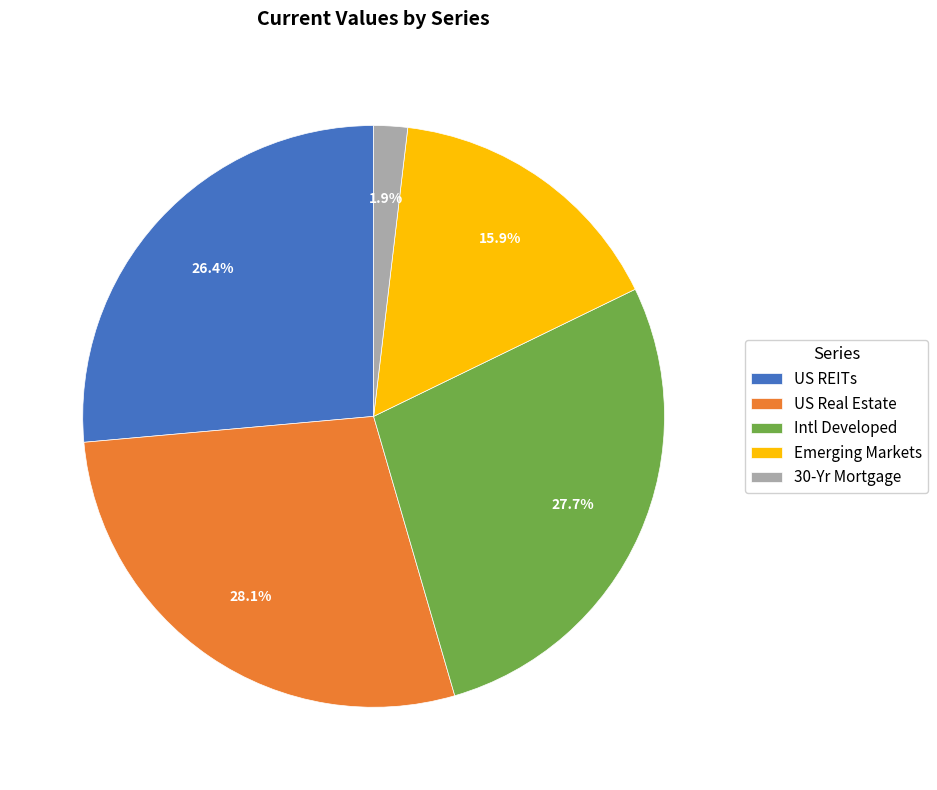

Combined, what portion of the pie is Intl Developed and US REITs?

54.1%